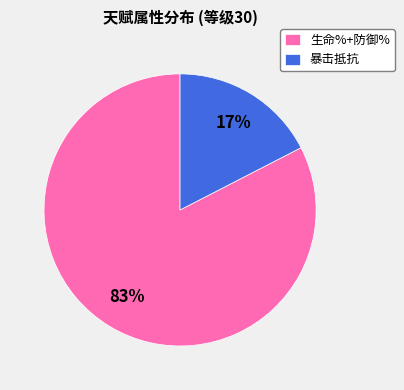

How many slices are in this pie chart?

2